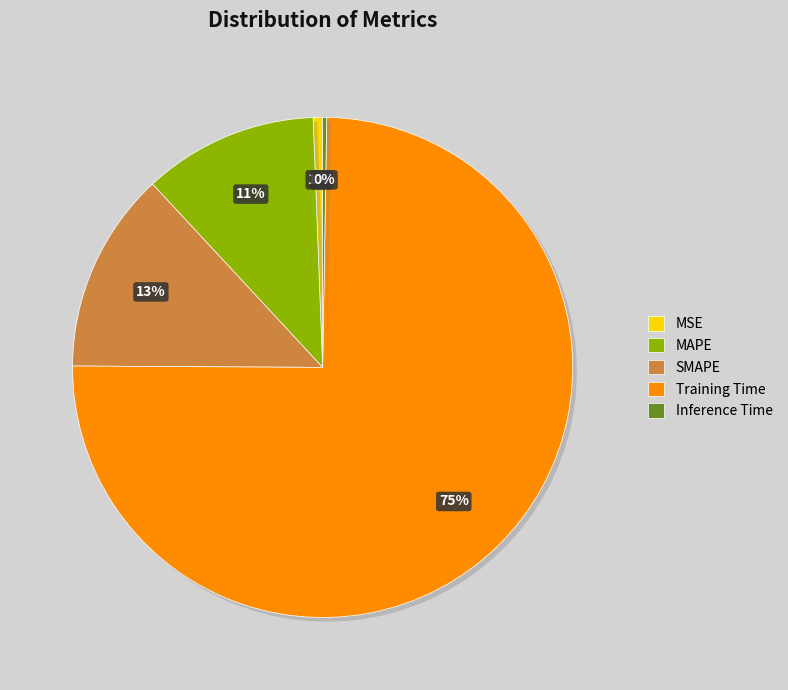

Combined, do MSE and MAPE account for over 50%?

No